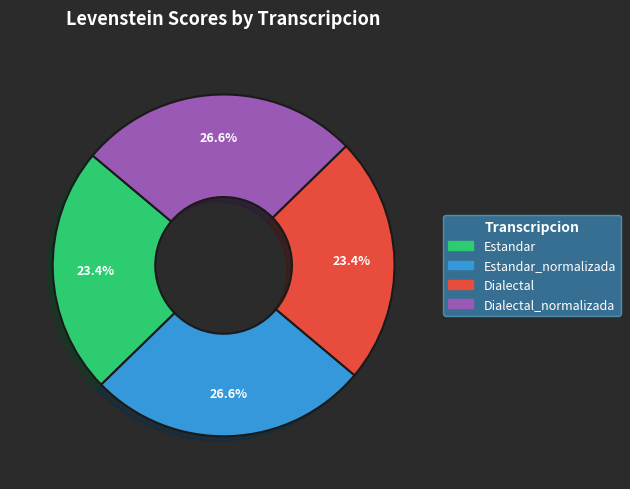

Is there any slice that represents more than half of the pie?

No